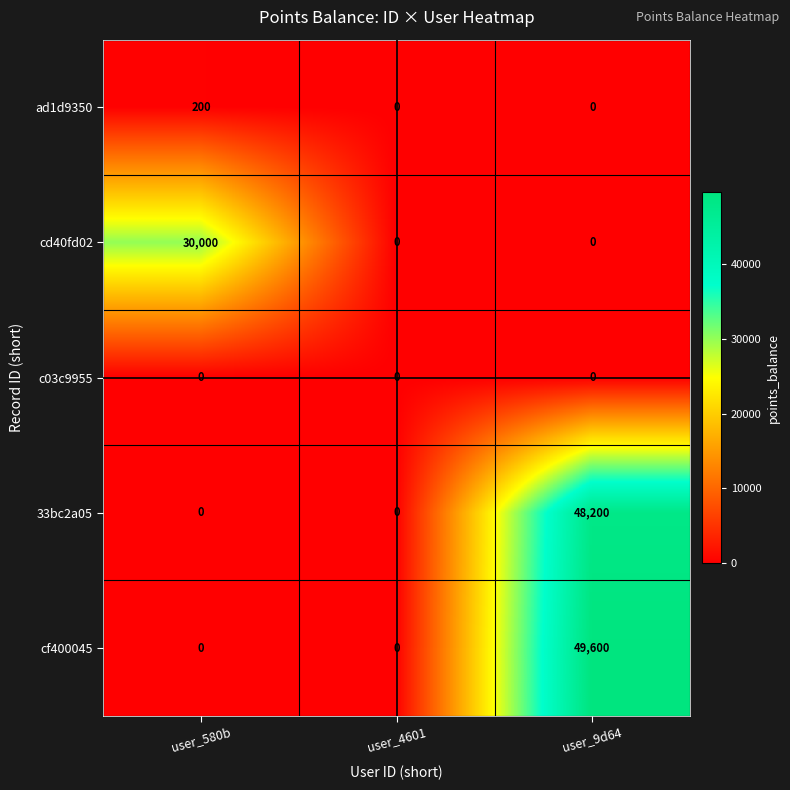

The ad1d9350 series shows 0 at user_4601. True or false?

True